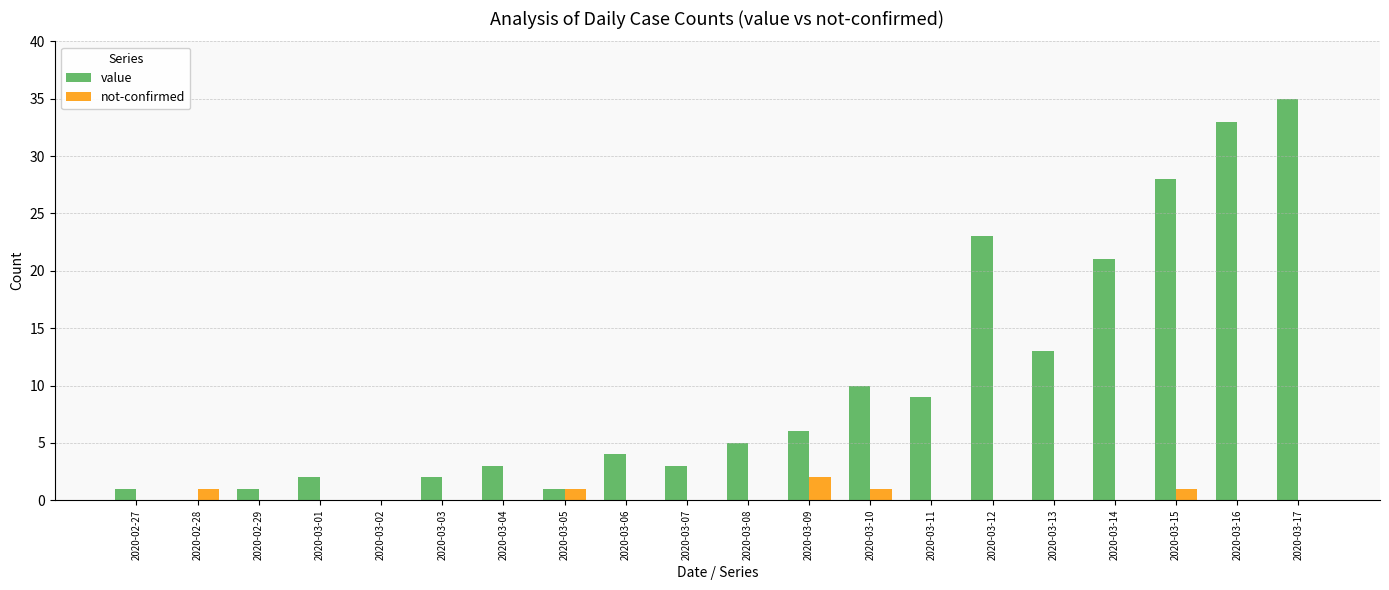

What are all the series names shown in the legend?

value, not-confirmed